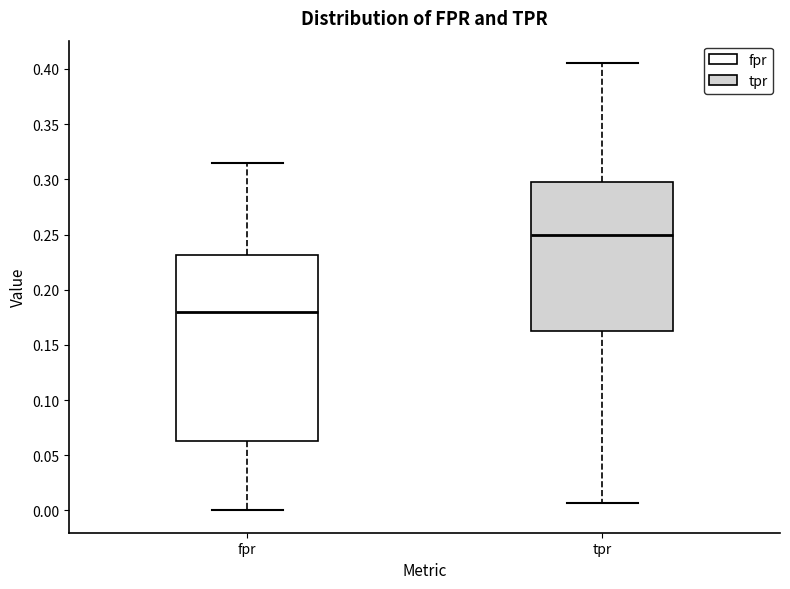

Reading left to right, read every box against the y-axis: the position of its median line, the range the box covers, and the ends of its whiskers. The values are not printed on the chart, so give them approximately, as read against the axis.

fpr: median 0.180, box 0.065 to 0.230, whiskers 0.000 to 0.315
tpr: median 0.250, box 0.160 to 0.295, whiskers 0.005 to 0.405